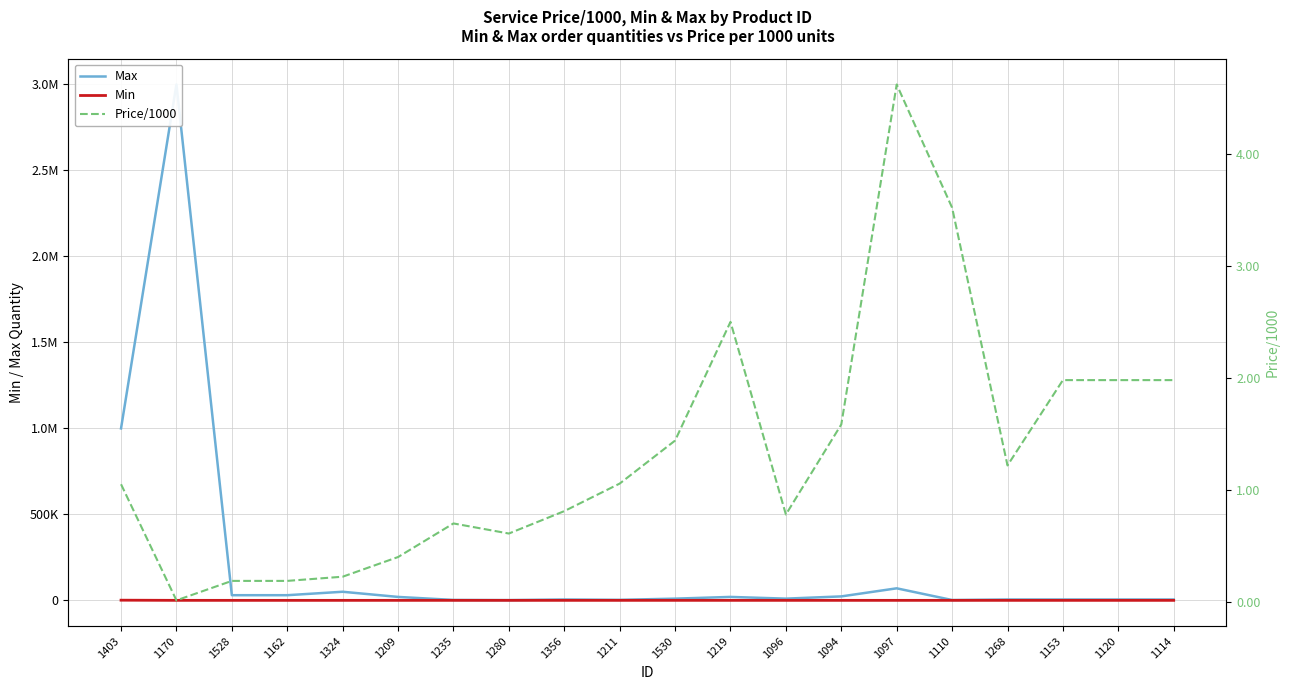

Which series has the largest total across all categories?

Max